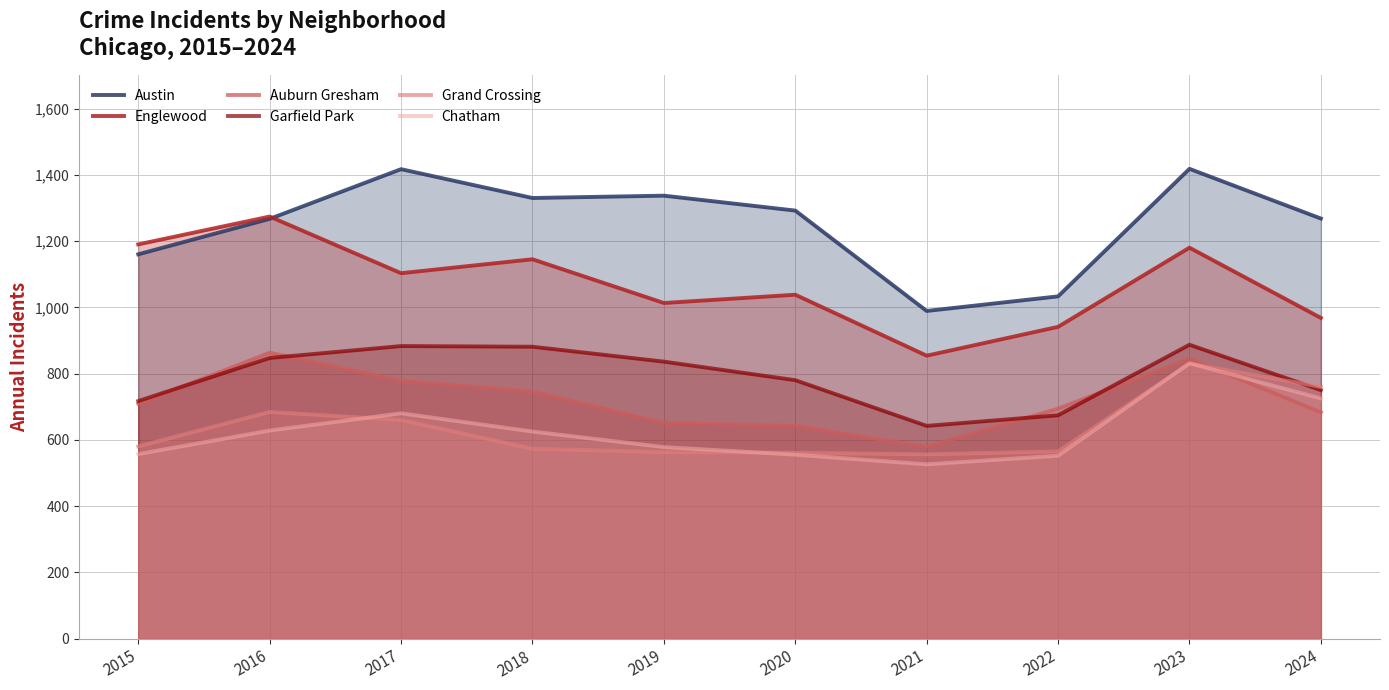

What is the lowest value of the Austin series?

989